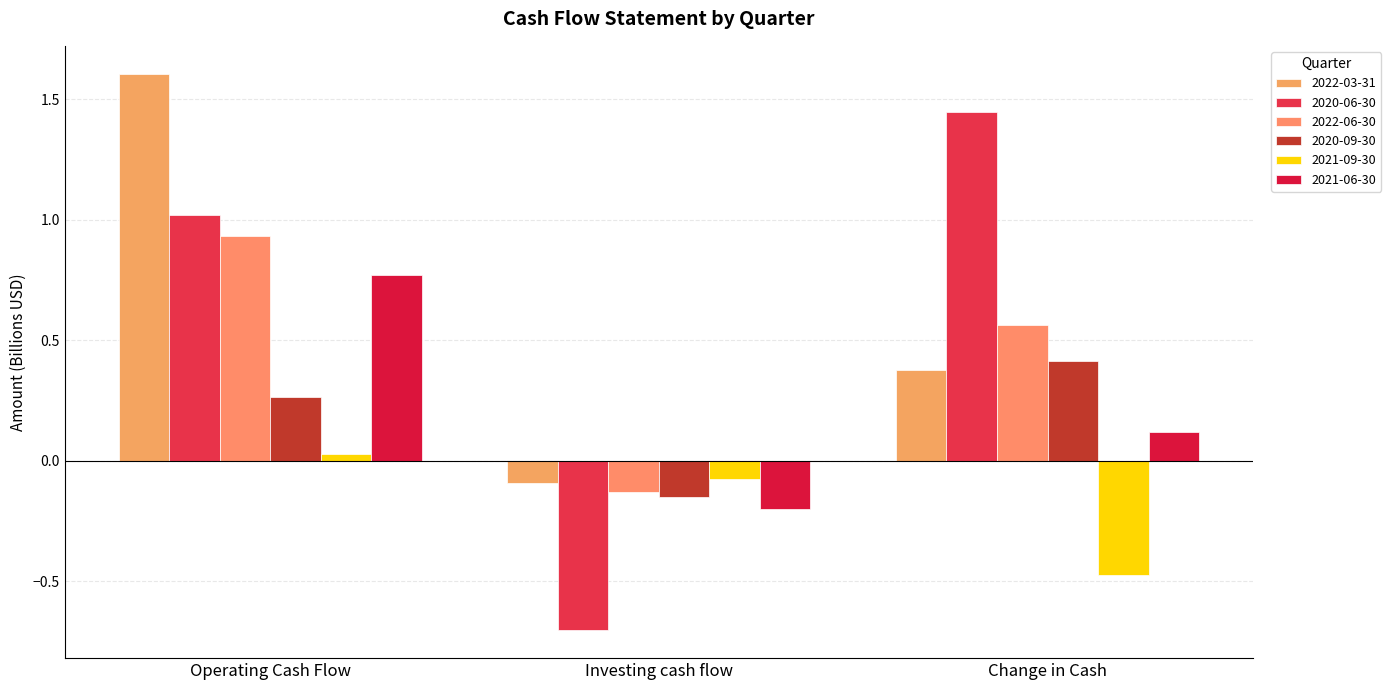

Is the value of 2021-06-30 at Investing cash flow greater than the value of 2021-09-30 at Change in Cash?

Yes